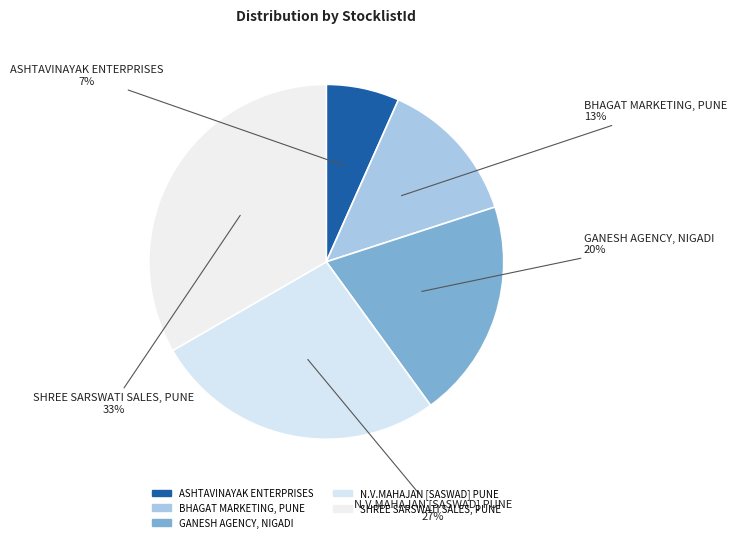

How many slices are in this pie chart?

5